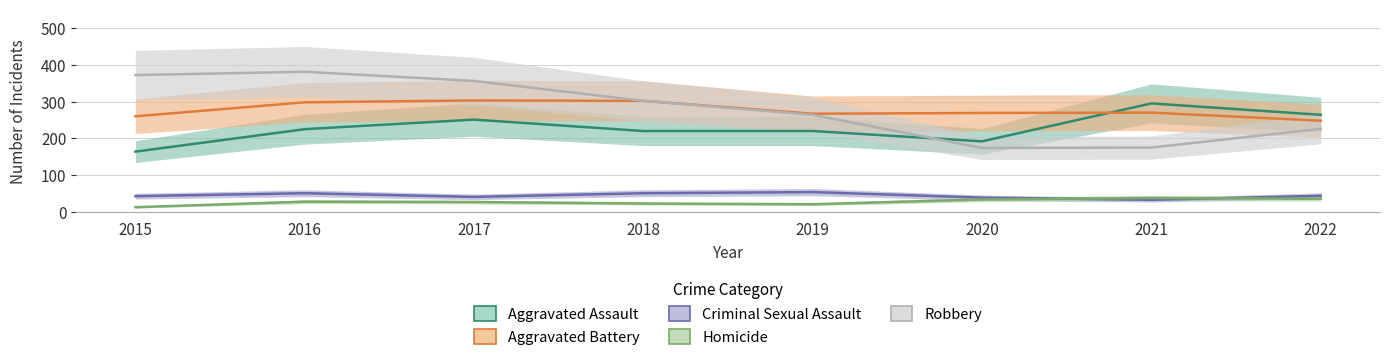

What is the difference between the maximum and second lowest values in the Homicide series?

17